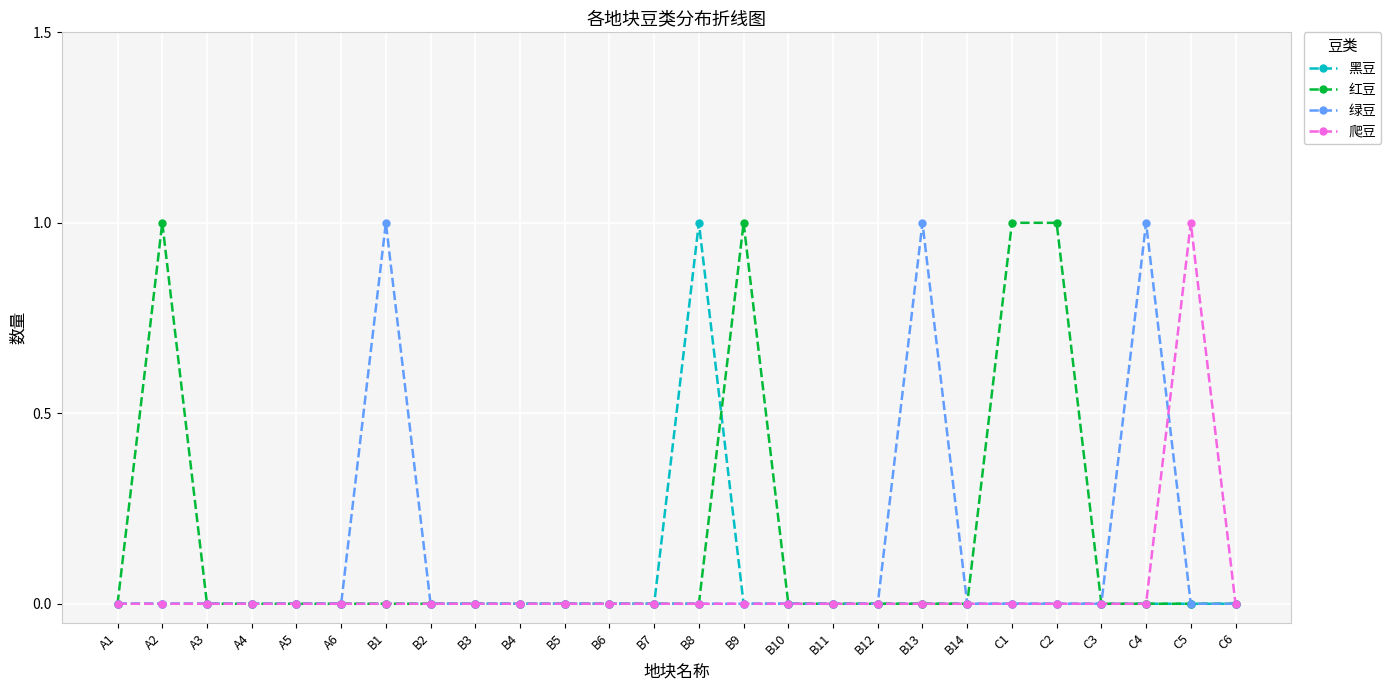

What is the label of the 2nd point from the left?

A2